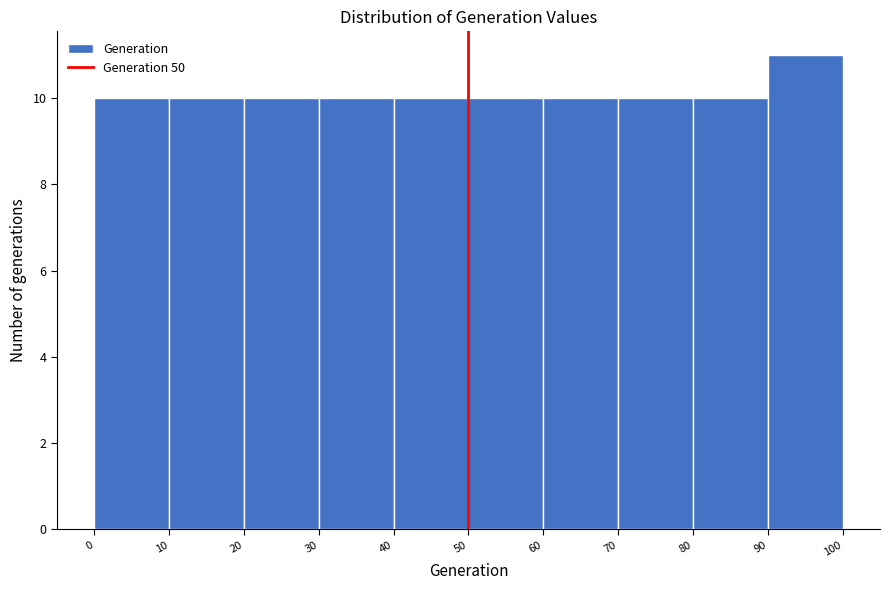

Which range on the x-axis has the tallest bar?

90 to 100